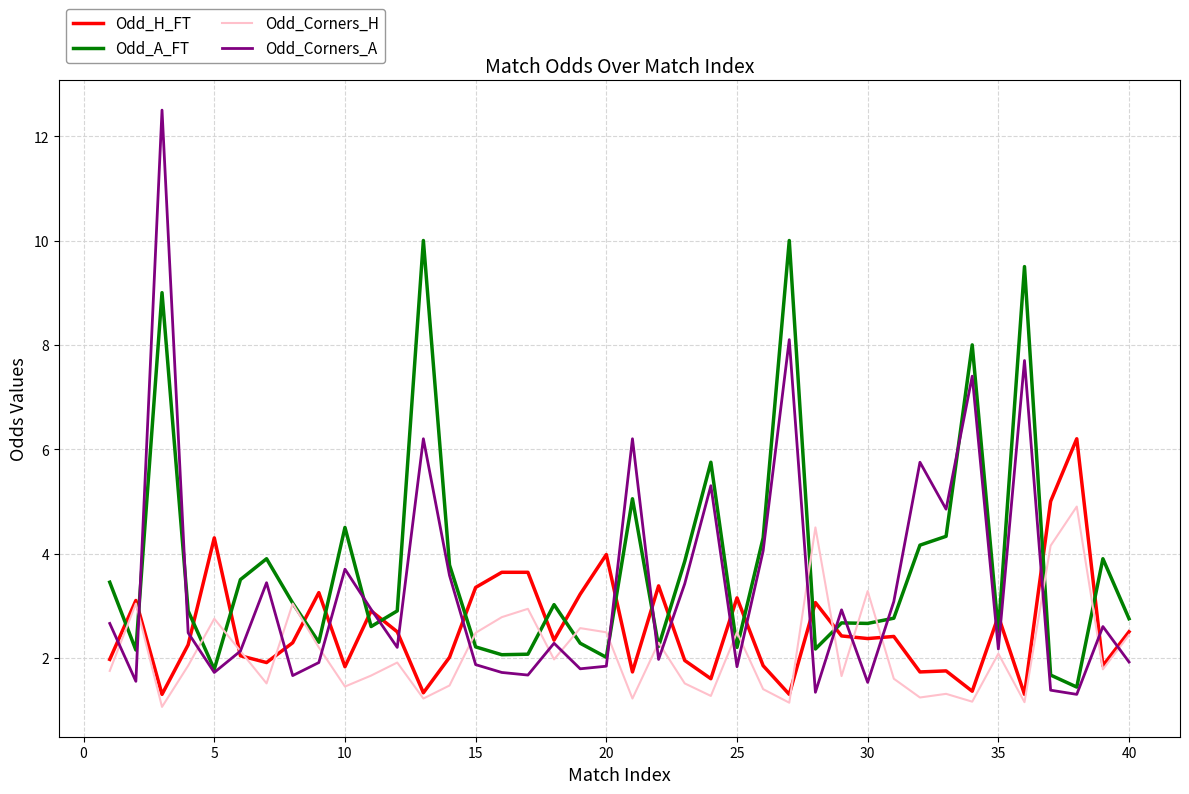

List the series in order of their overall mean, lowest first.

Odd_Corners_H, Odd_H_FT, Odd_Corners_A, Odd_A_FT